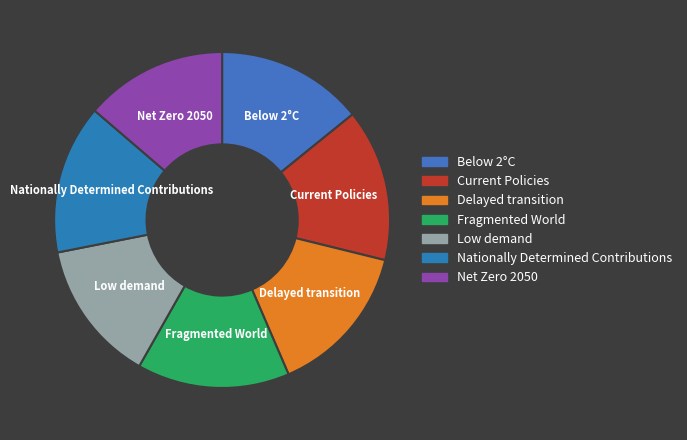

Is there any slice that represents more than half of the pie?

No